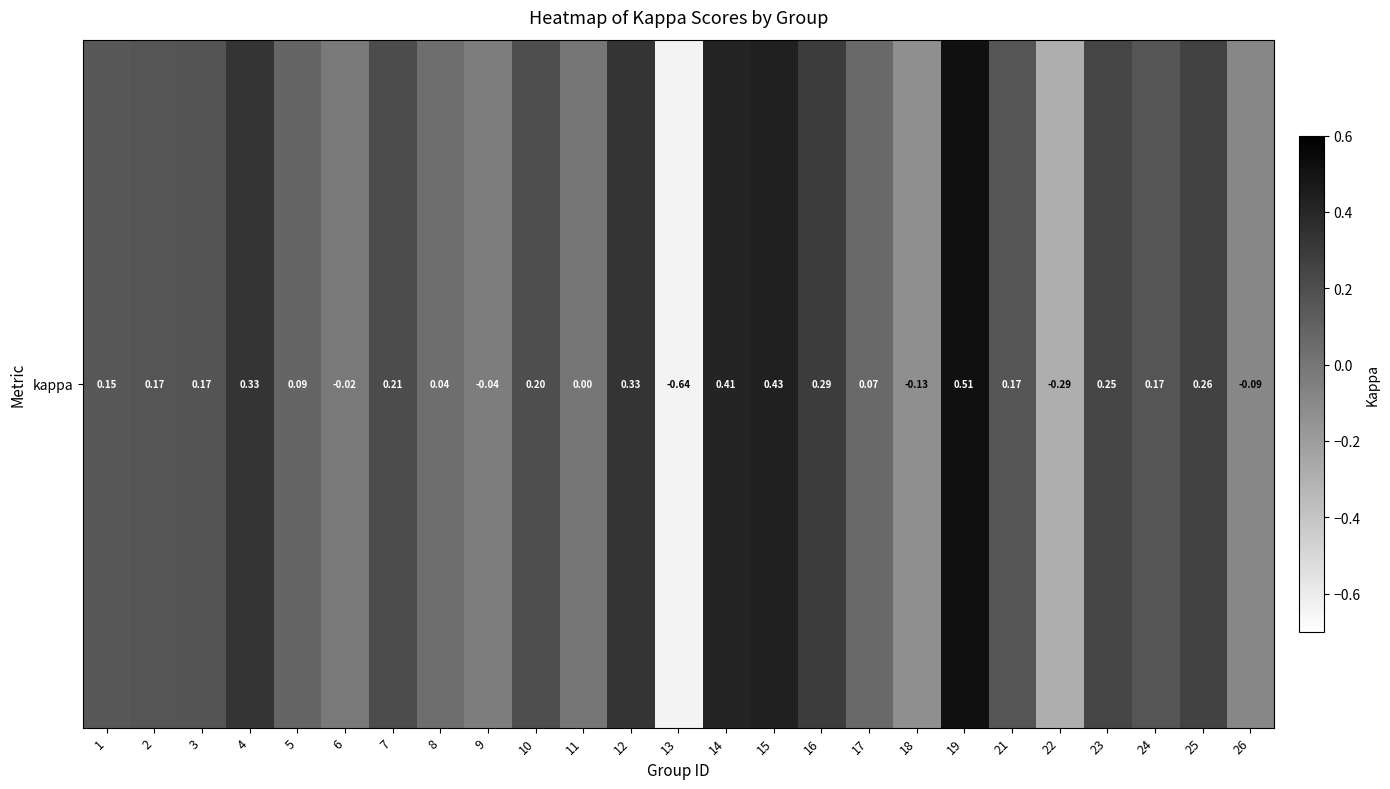

How many data points are less than 0?

6